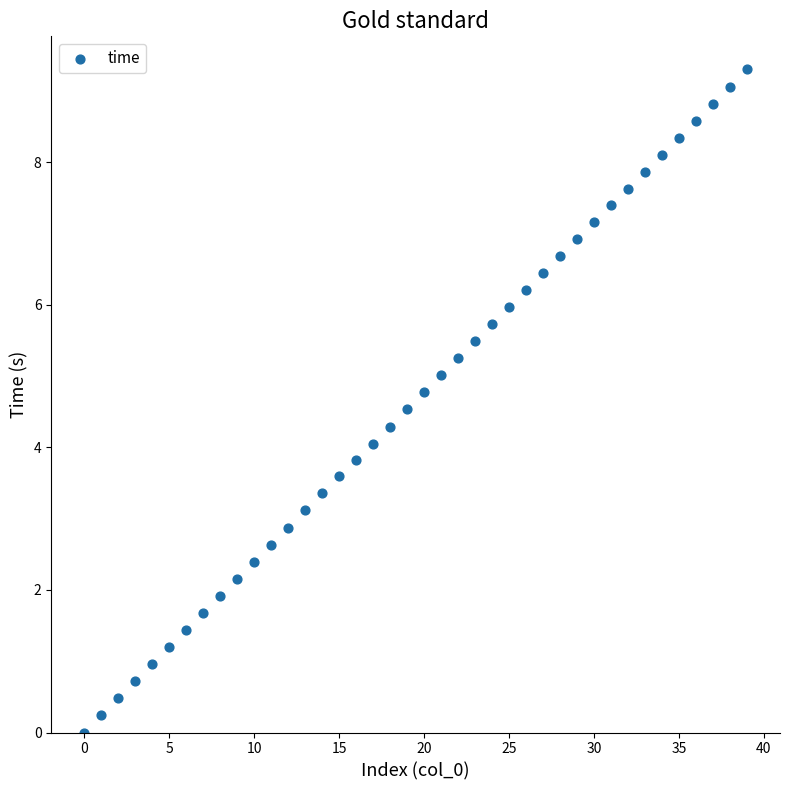

What is the range of Y values (max minus min)?

9.3